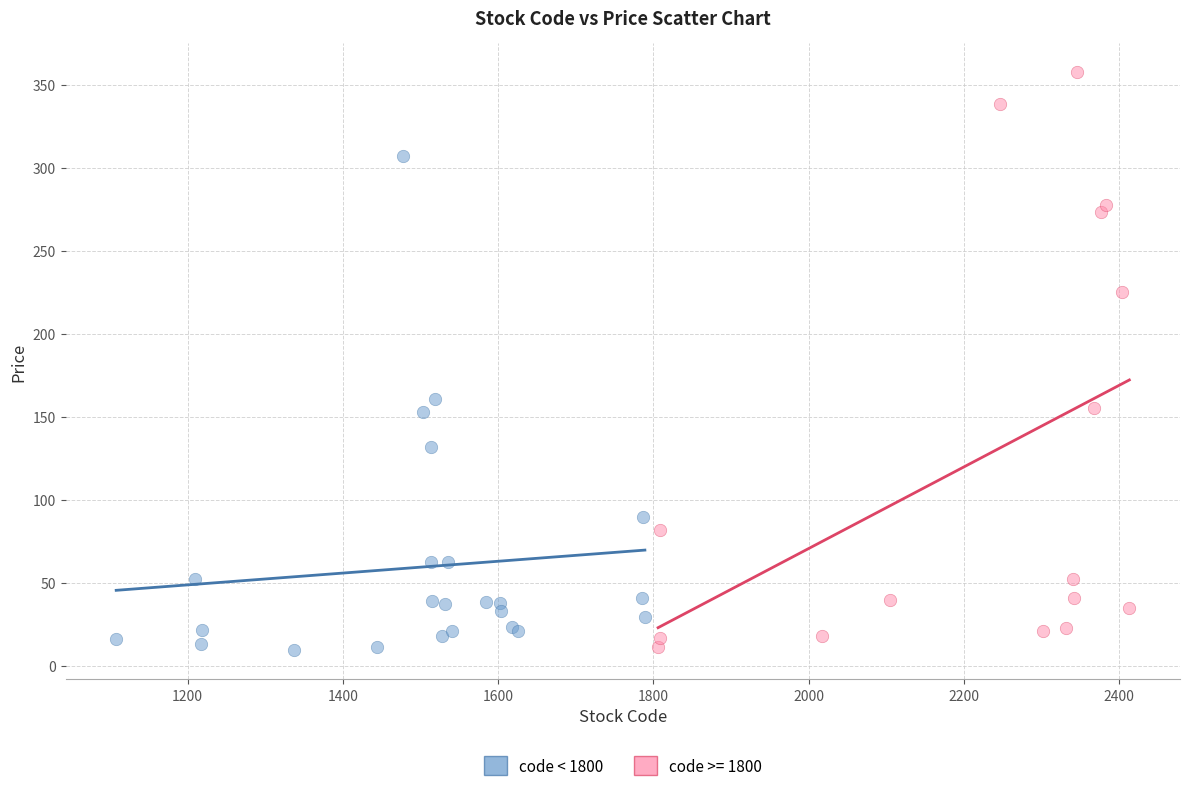

Which series reaches the maximum Y coordinate?

code >= 1800